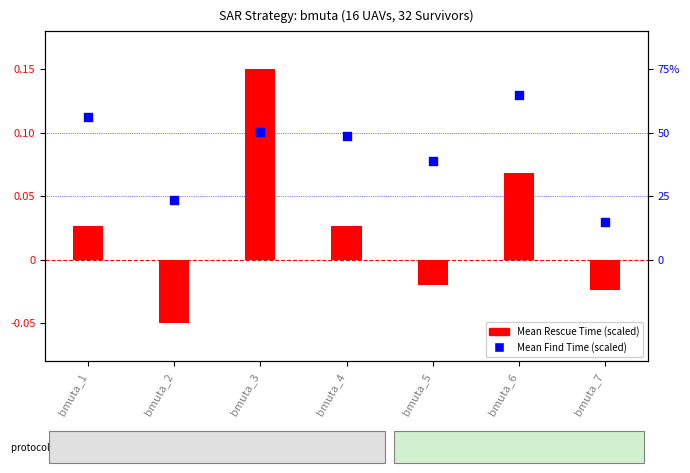

Which series reaches the maximum Y coordinate?

Mean Rescue Time (scaled)